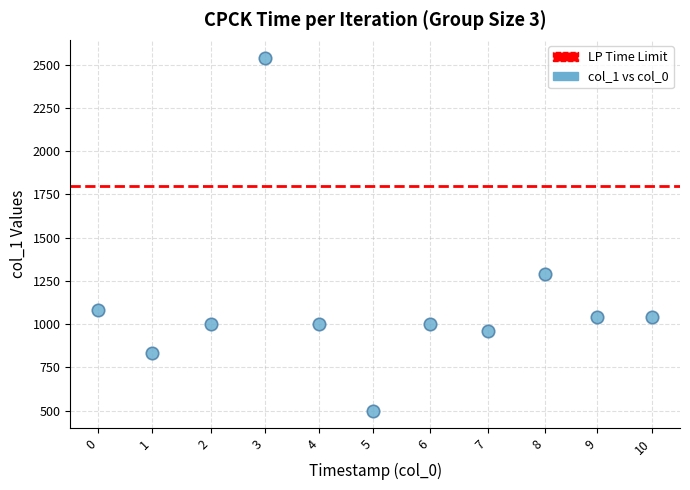

What Y value in the scatter plot is closest to 1520?

1292